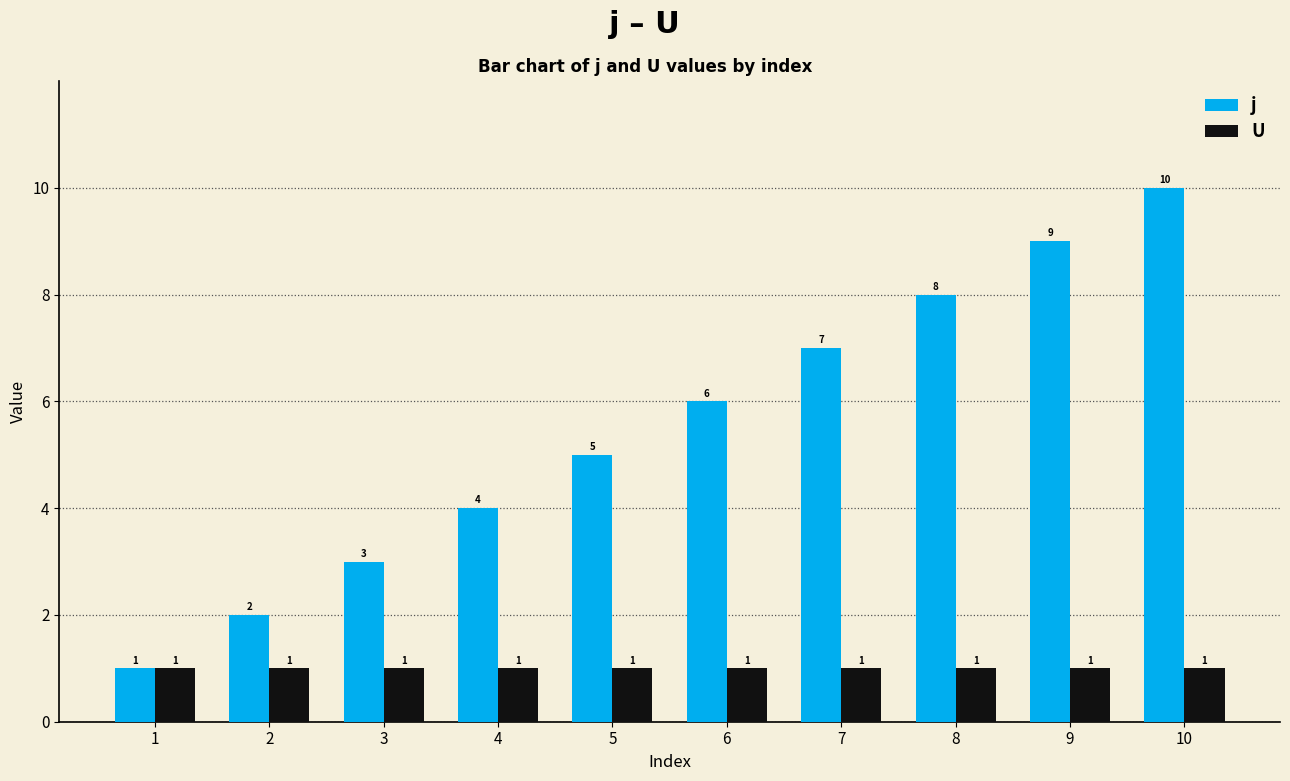

How many distinct data groups are displayed?

2